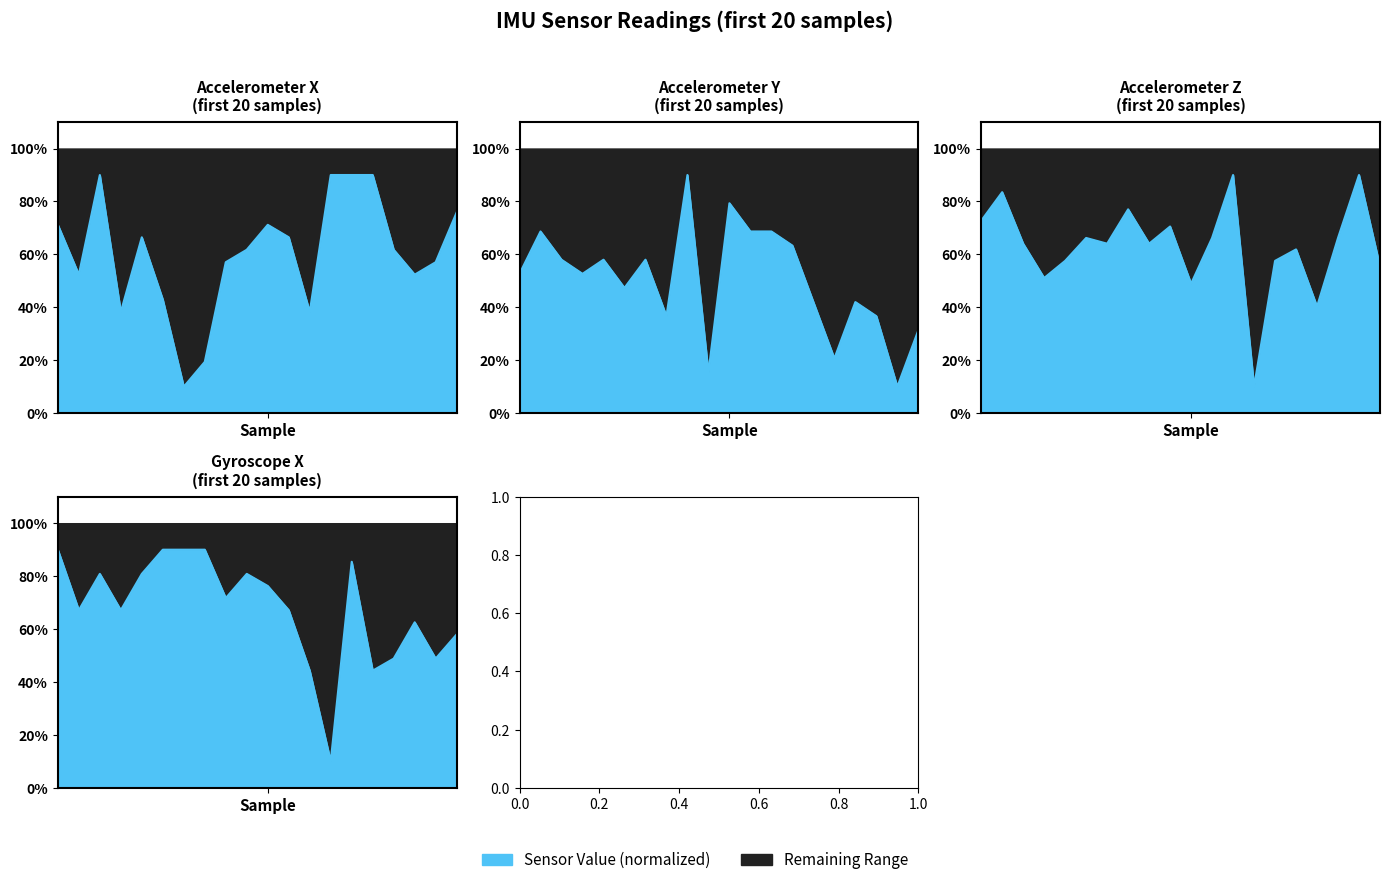

How many intersections are there between accel_y and gyro_x?

6